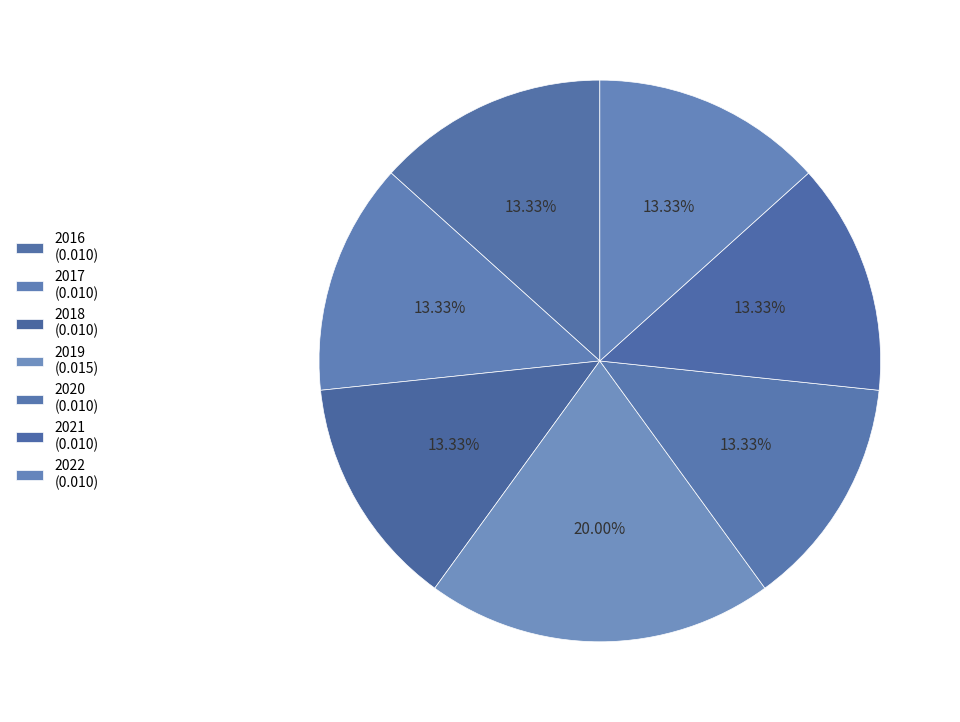

The 2017 slice represents 1% of the pie. True or false?

False